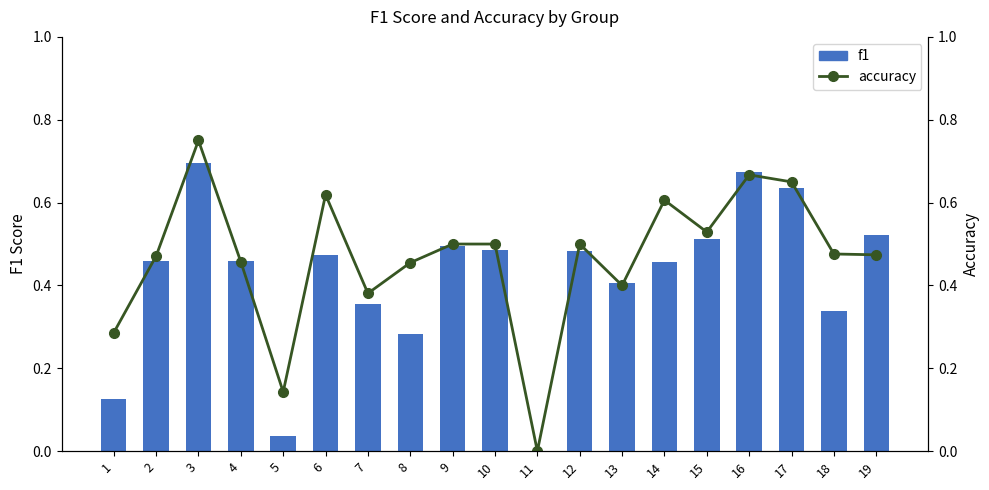

Does the chart contain any negative values?

No